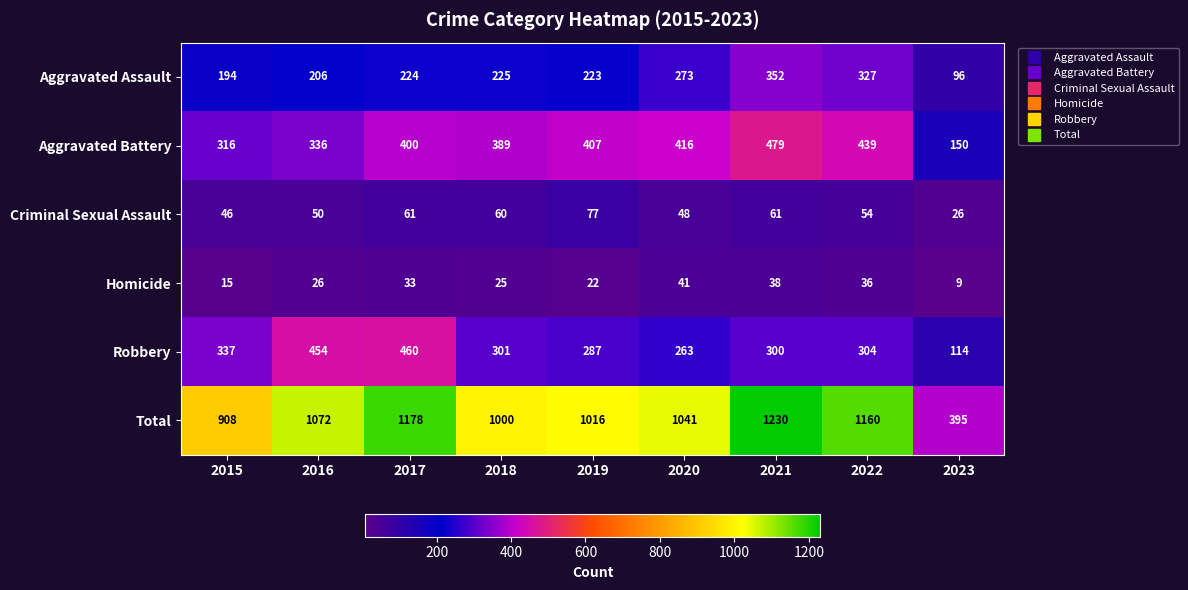

What is the approximate value of Criminal Sexual Assault at 2016?

50